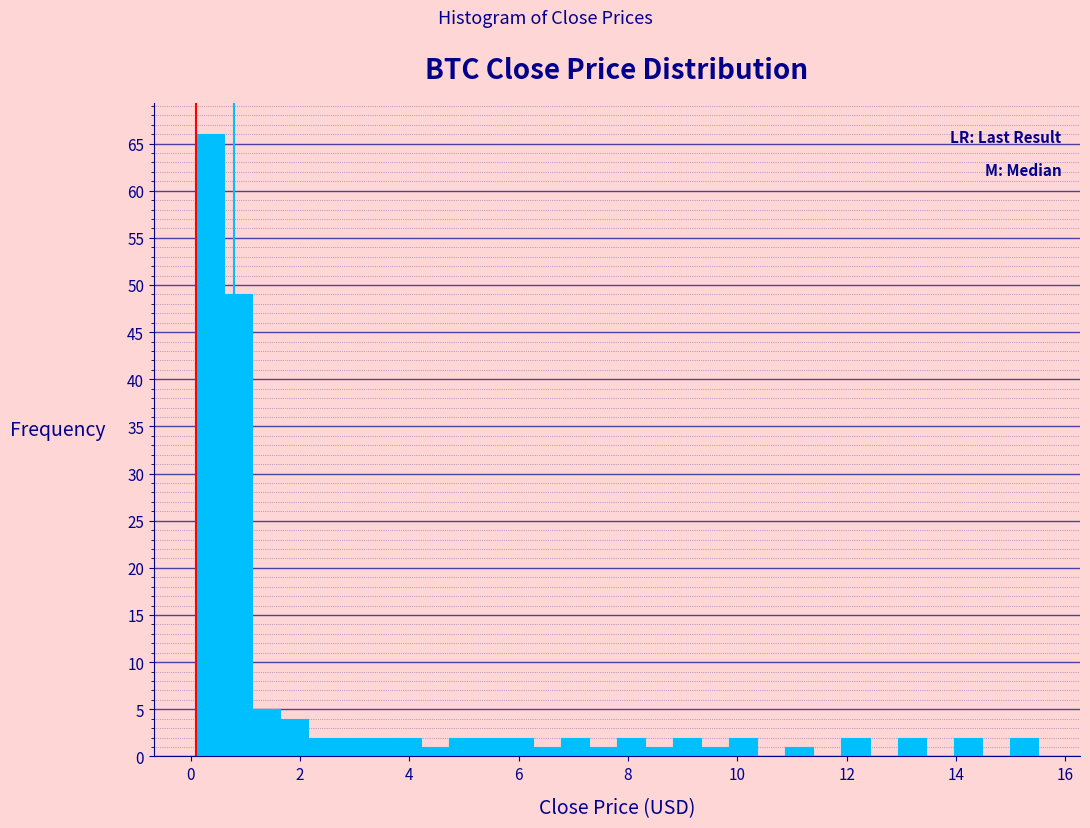

Around what value on the x-axis is the tallest bar? Give the approximate position of its centre, as read against the axis.

0.4